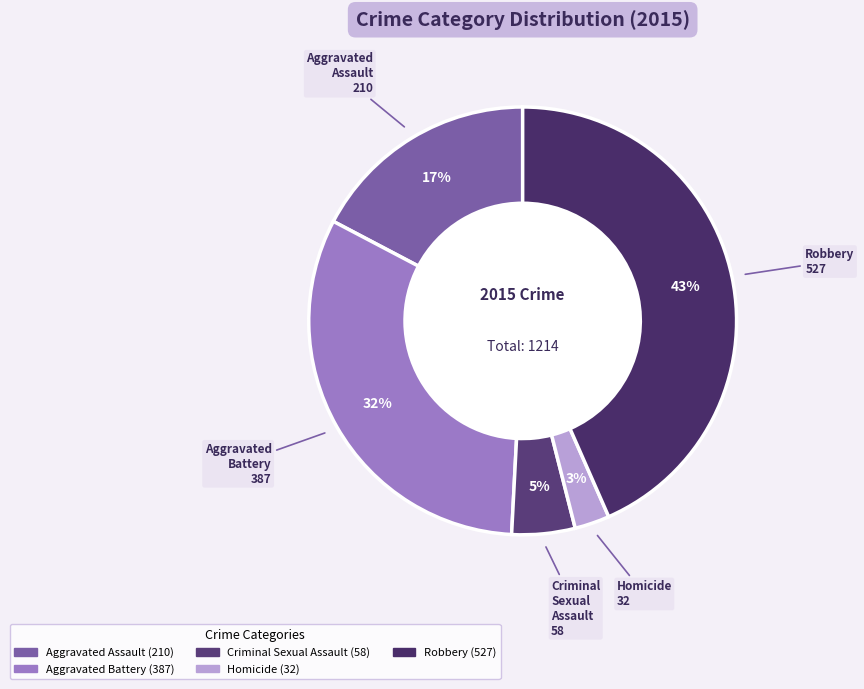

How many segments does this pie chart have?

5